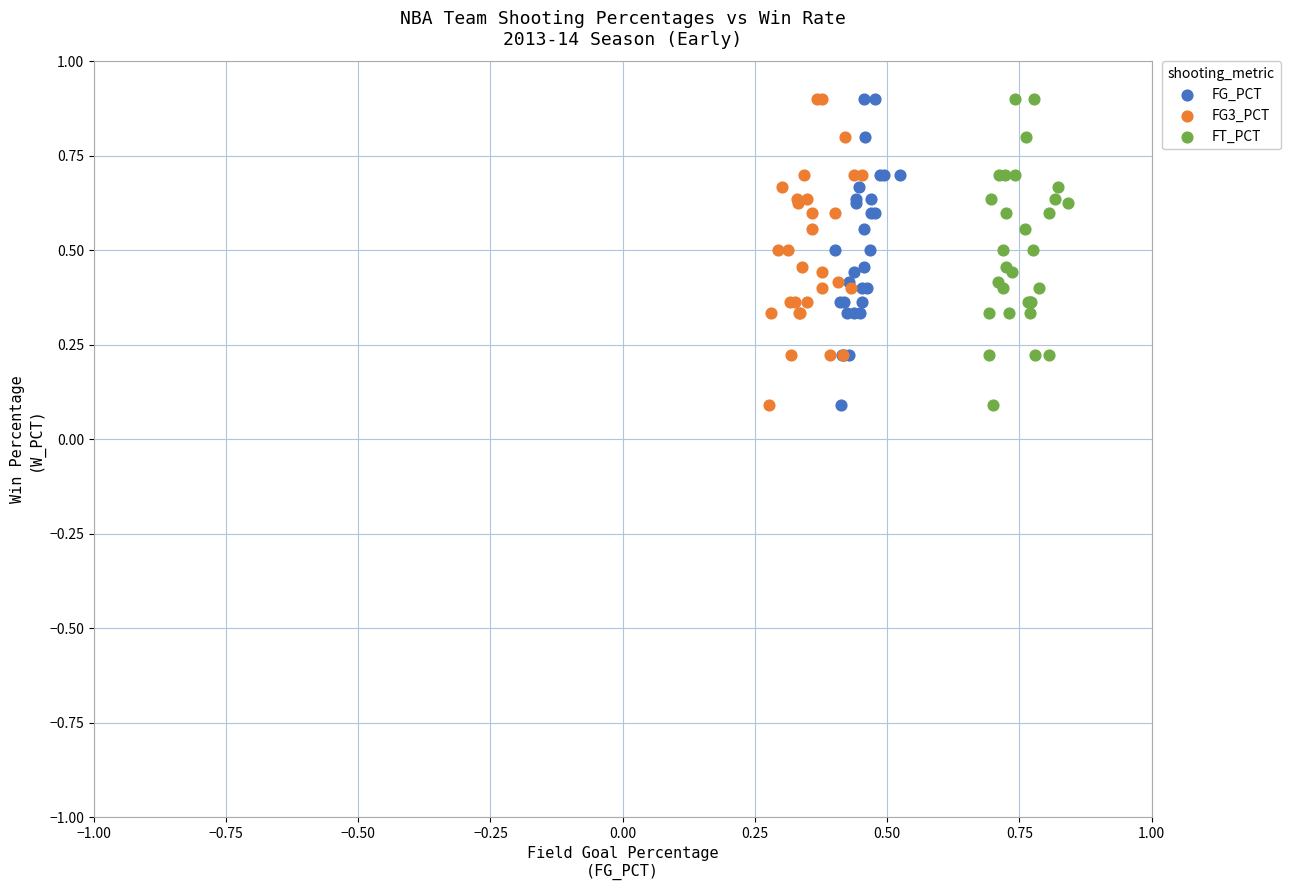

What are all the series names shown in the legend?

FG_PCT, FG3_PCT, FT_PCT